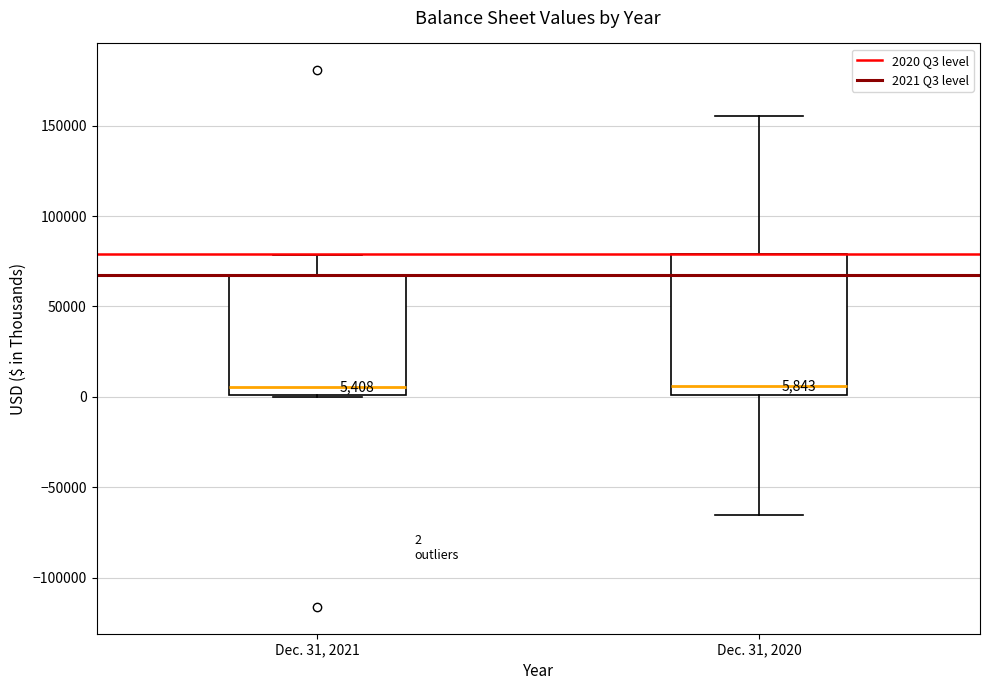

Which box is the tallest, from its lower edge to its upper edge?

Dec. 31, 2020